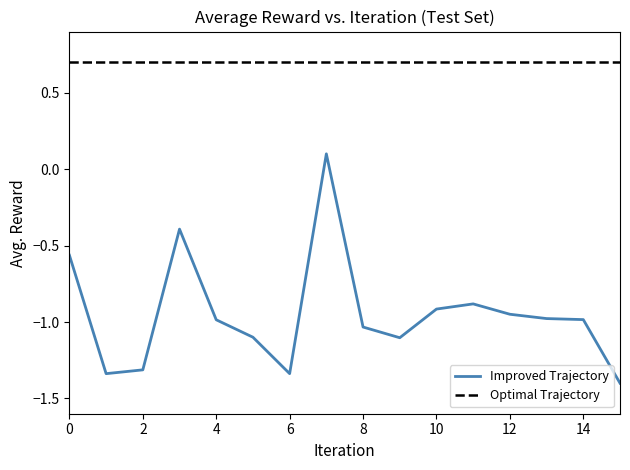

Which series has the largest range (max minus min)?

Improved Trajectory